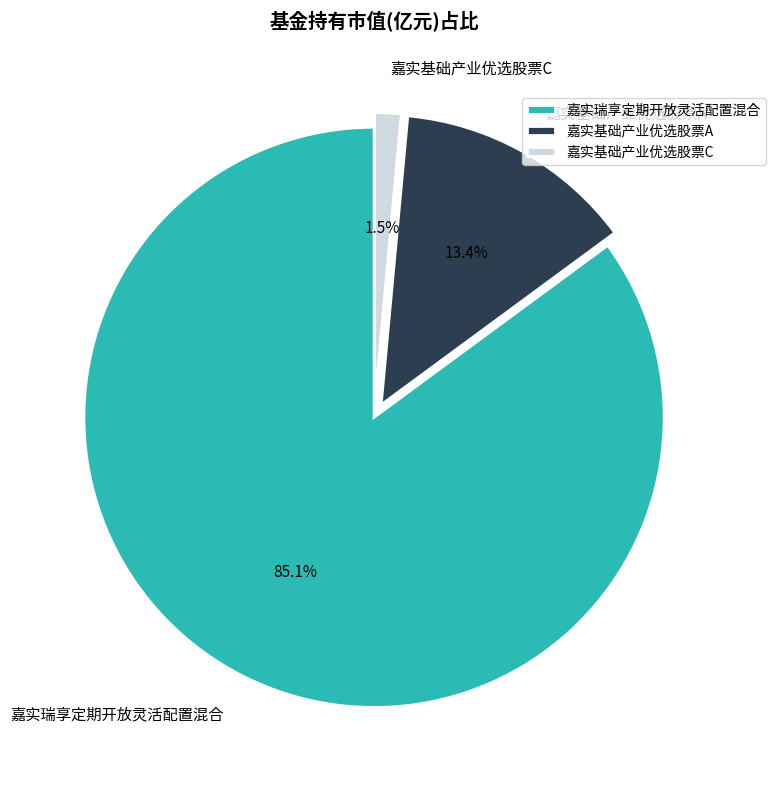

How many segments does this pie chart have?

3